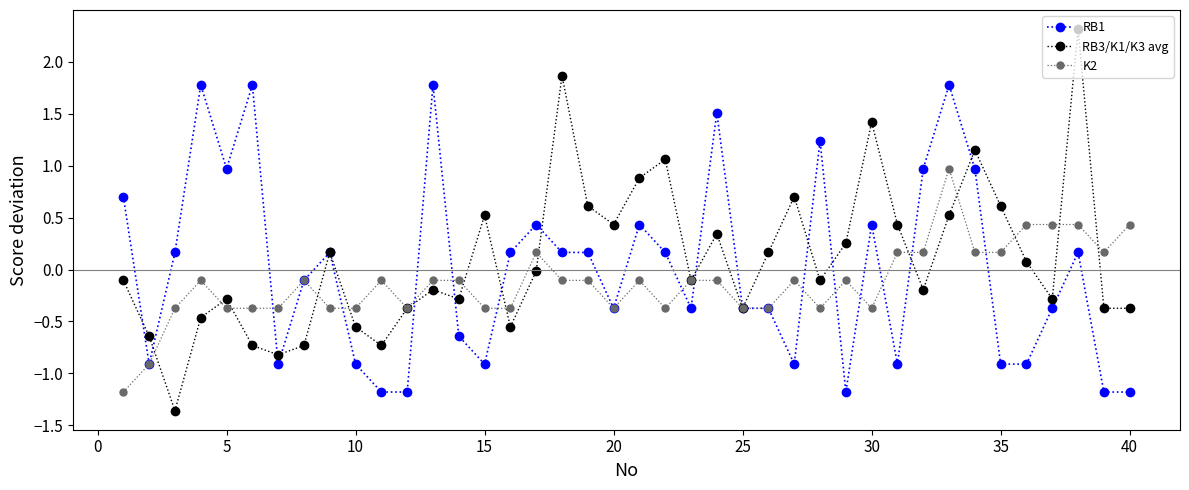

How many data points in K2 are less than 0?

29